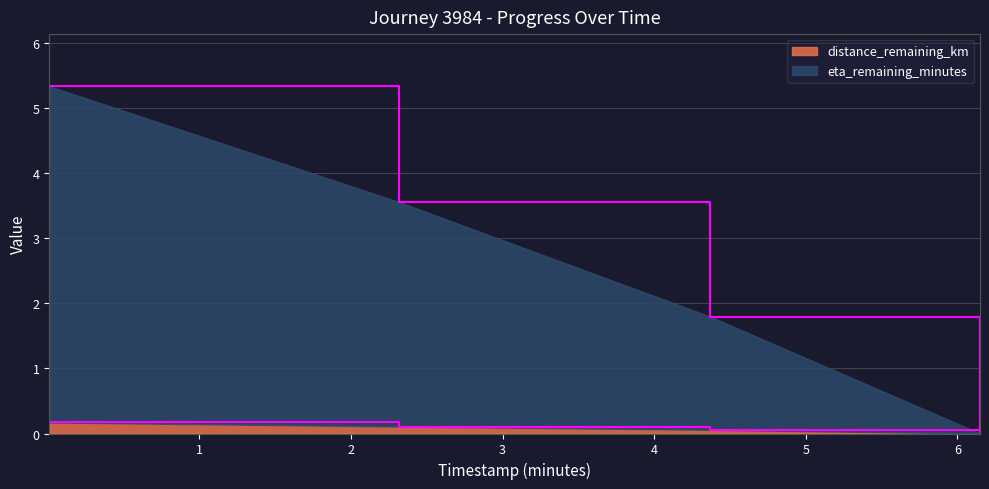

At which label is eta_remaining_minutes closest to 2?

4.37